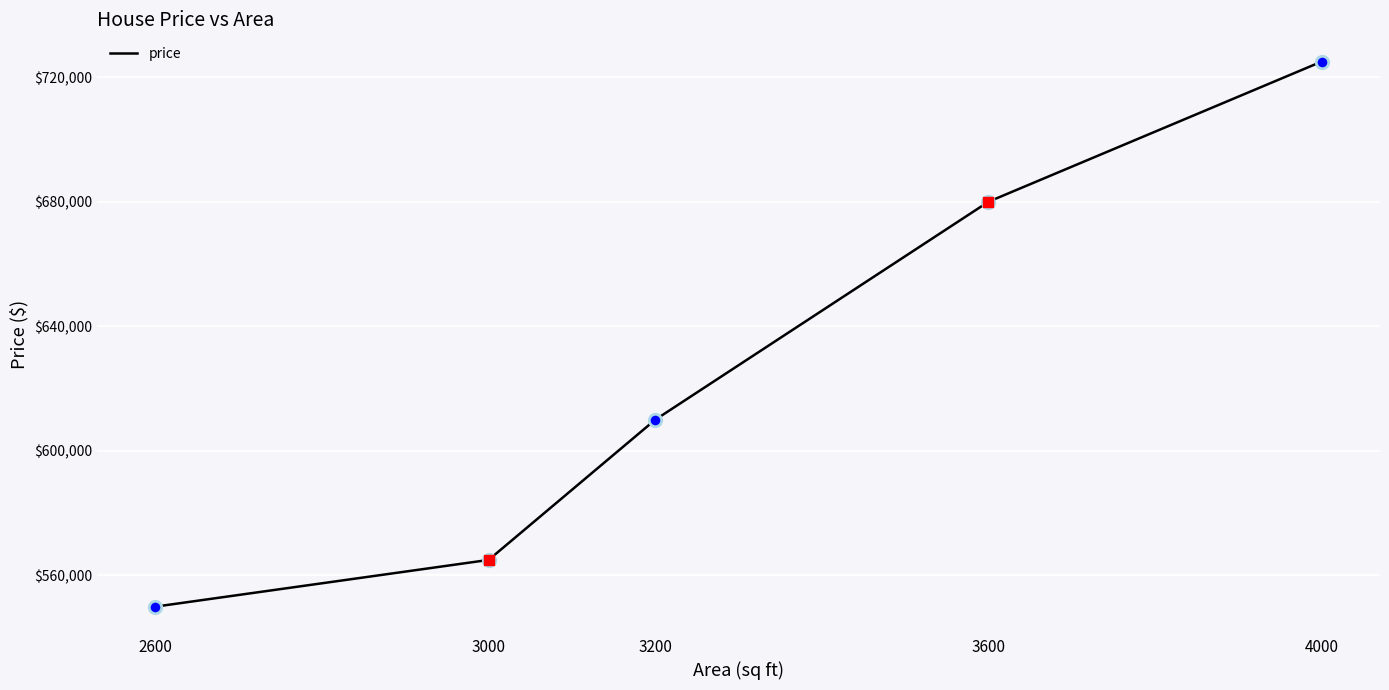

Which has a higher value, 2600 or 3600?

3600